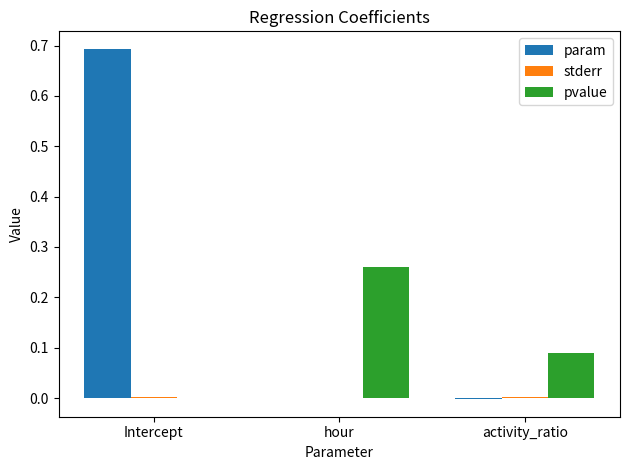

Which category has the highest value in the pvalue series?

hour